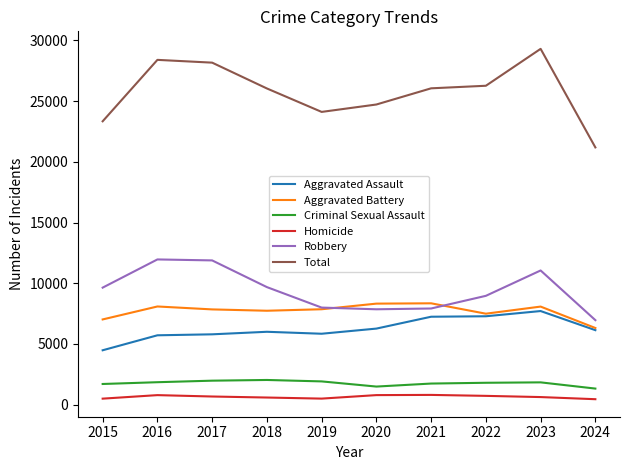

What is the spread (max minus min) of values at 2018?

25452